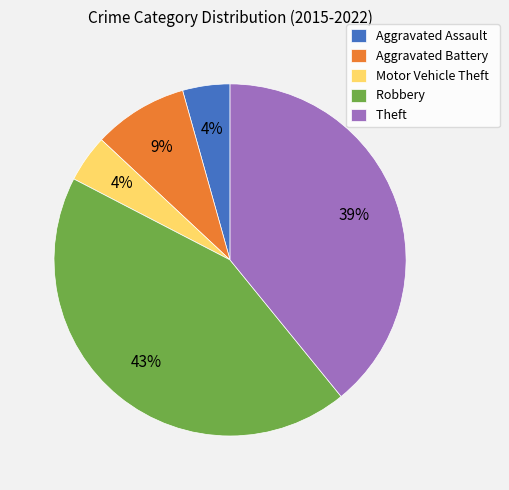

To the nearest percent, what is the average slice percentage?

20%